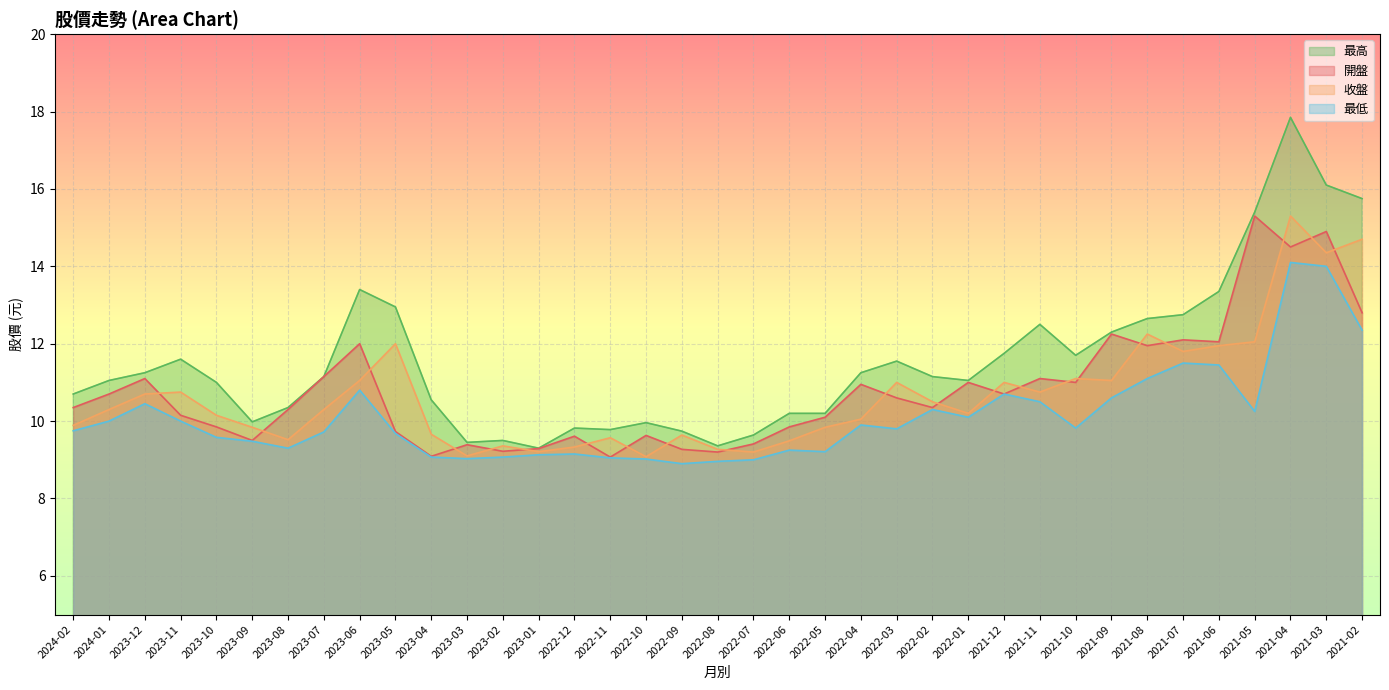

True or false: 開盤 and 最高 intersect in this chart.

False